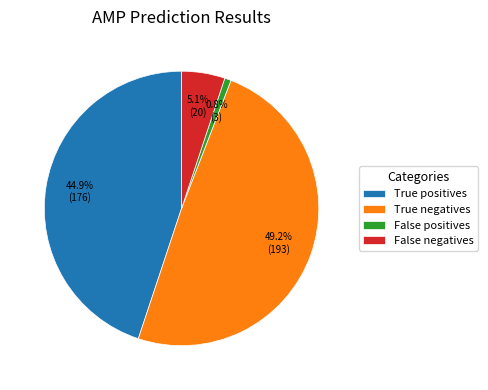

What percentage is the True negatives slice, to the nearest percent?

49%